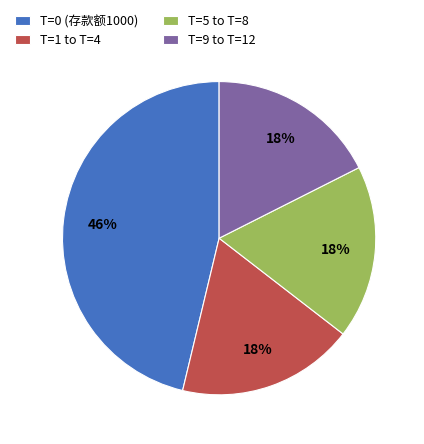

To the nearest percent, what is the average slice percentage?

25%